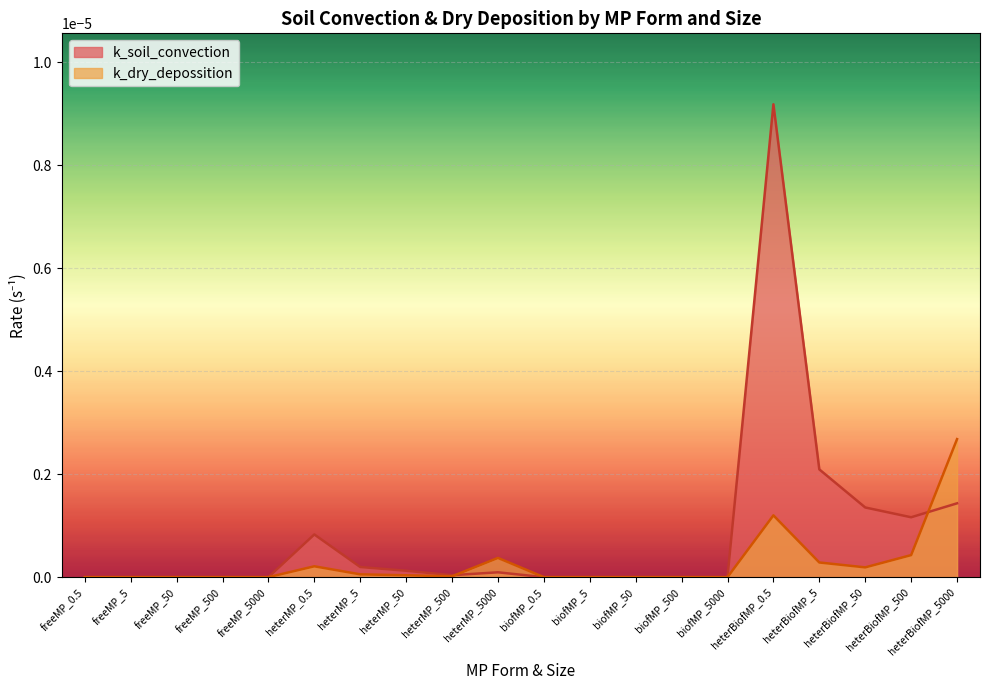

Which label corresponds to the largest value in the chart?

heterBiofMP_0.5